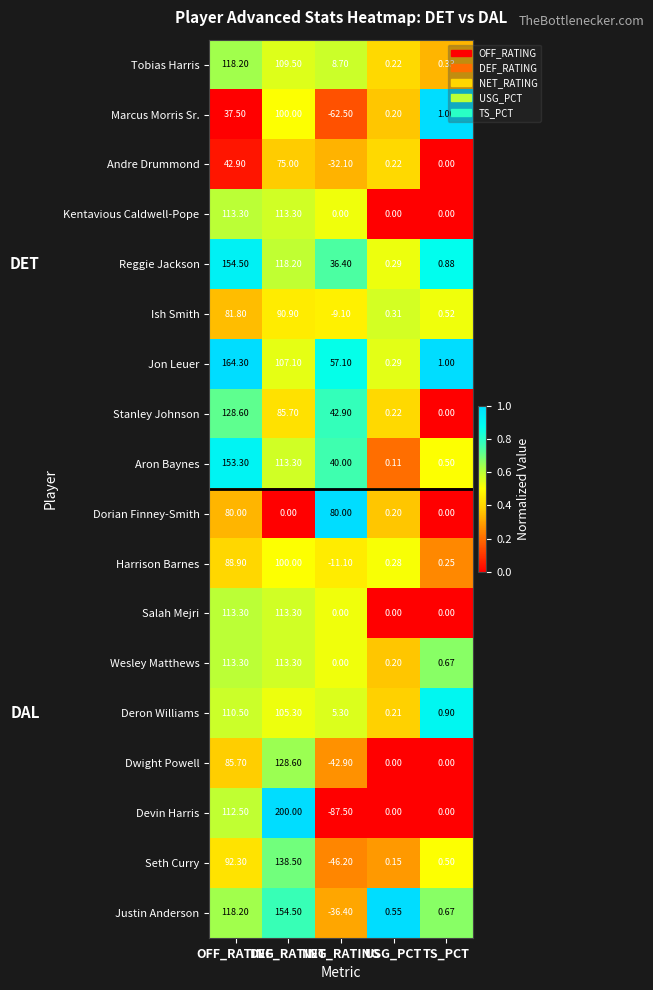

Which series has the widest spread of values?

Devin Harris